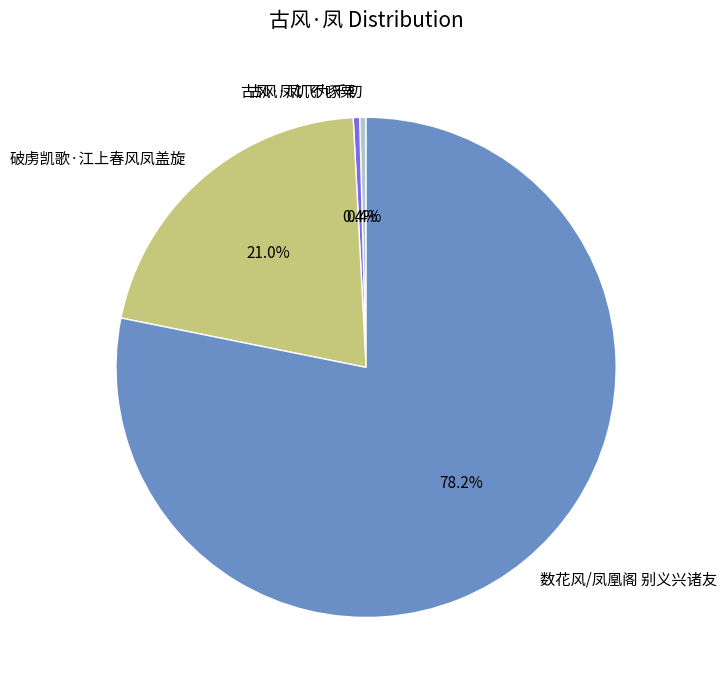

Combined, do 古风·凤飞九千仞 and 数花风/凤凰阁 别义兴诸友 account for over 50%?

Yes